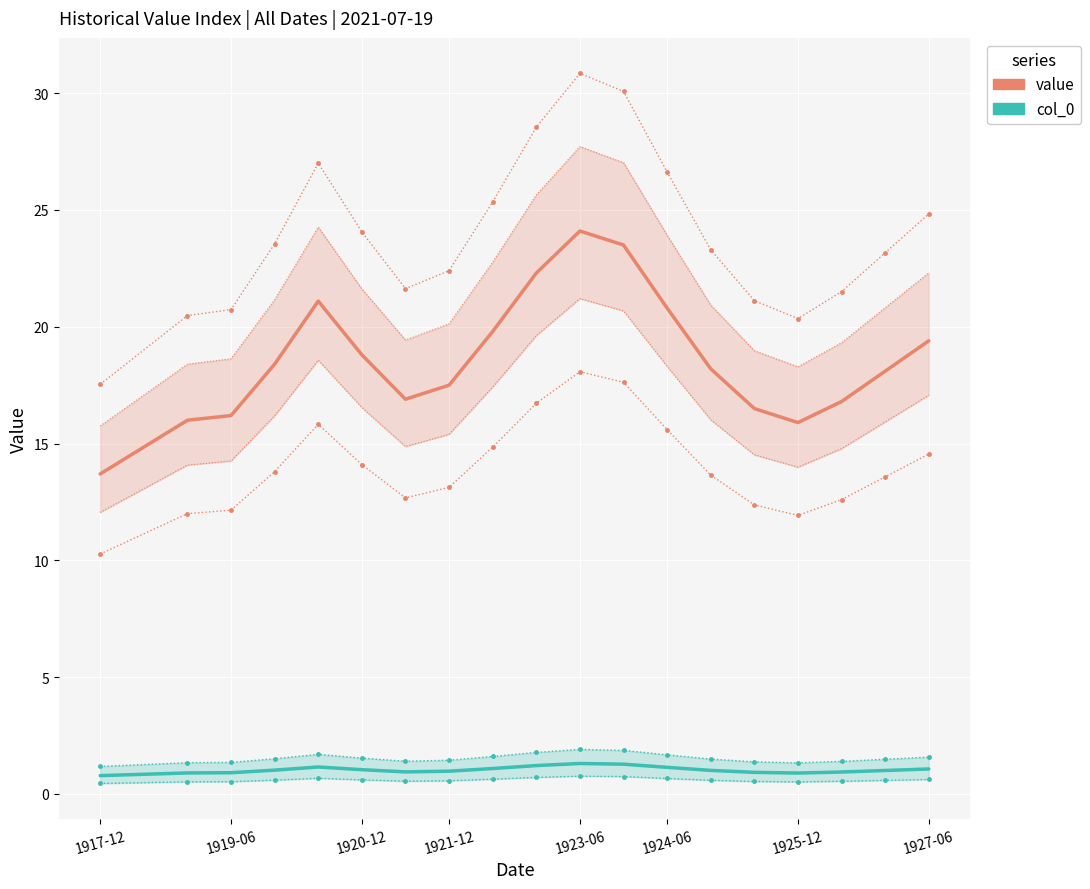

Reading left to right, what are all the values shown in this chart?

value (main): 13.7	16.0	16.2	18.4	21.1	18.8	16.9	17.5	19.8	22.3	24.1	23.5	20.8	18.2	16.5	15.9	16.8	18.1	19.4
col_0 (secondary): 0.8	0.9	0.9	1.0	1.2	1.0	0.9	1.0	1.1	1.2	1.3	1.3	1.1	1.0	0.9	0.9	0.9	1.0	1.1